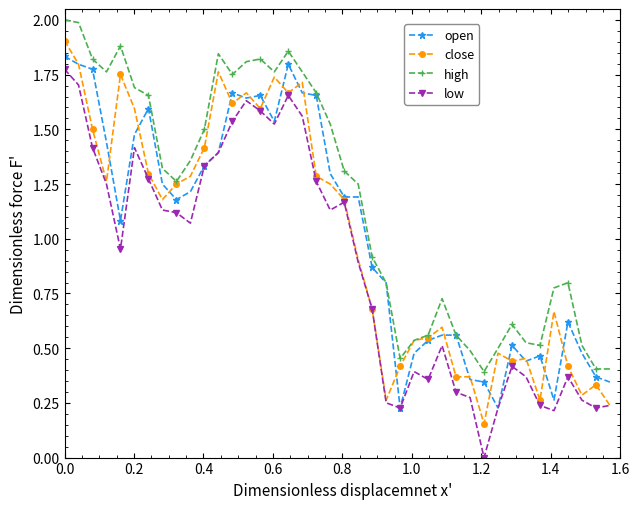

Which series has the widest spread of values?

low